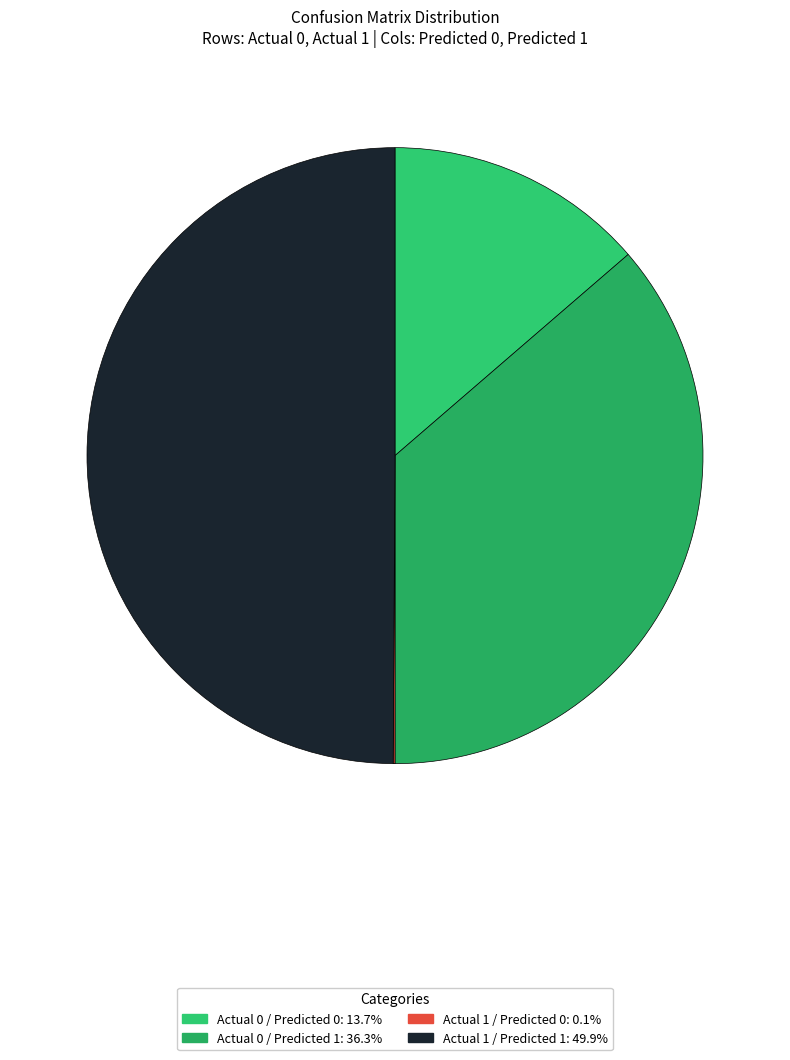

To the nearest percent, what is the combined percentage of Actual 0 / Predicted 0 and Actual 1 / Predicted 0?

14%